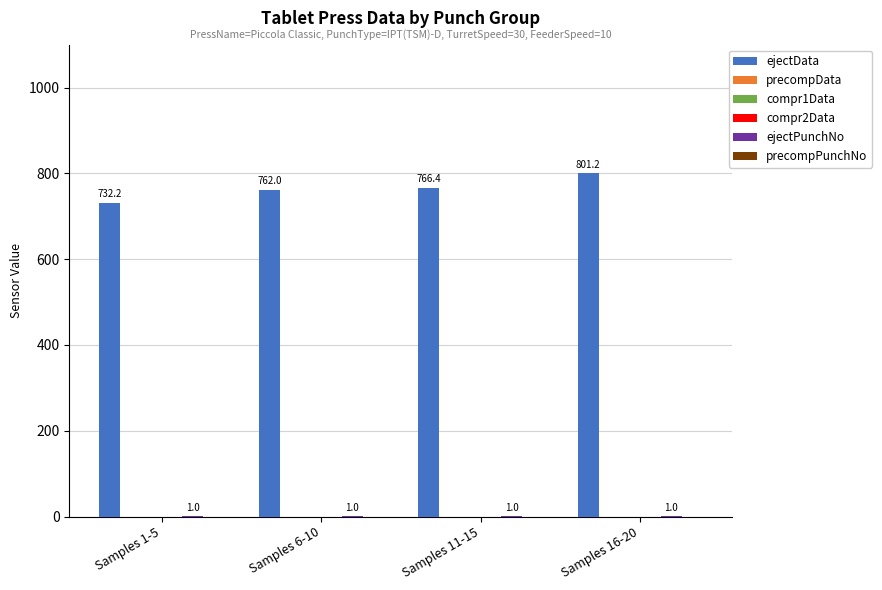

How many bars are there in each group?

6